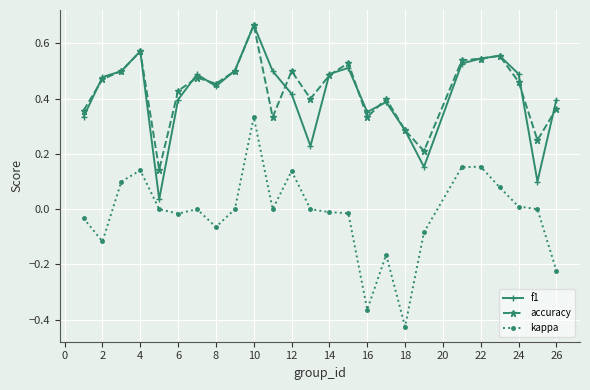

Does the chart have visible grid lines?

Yes